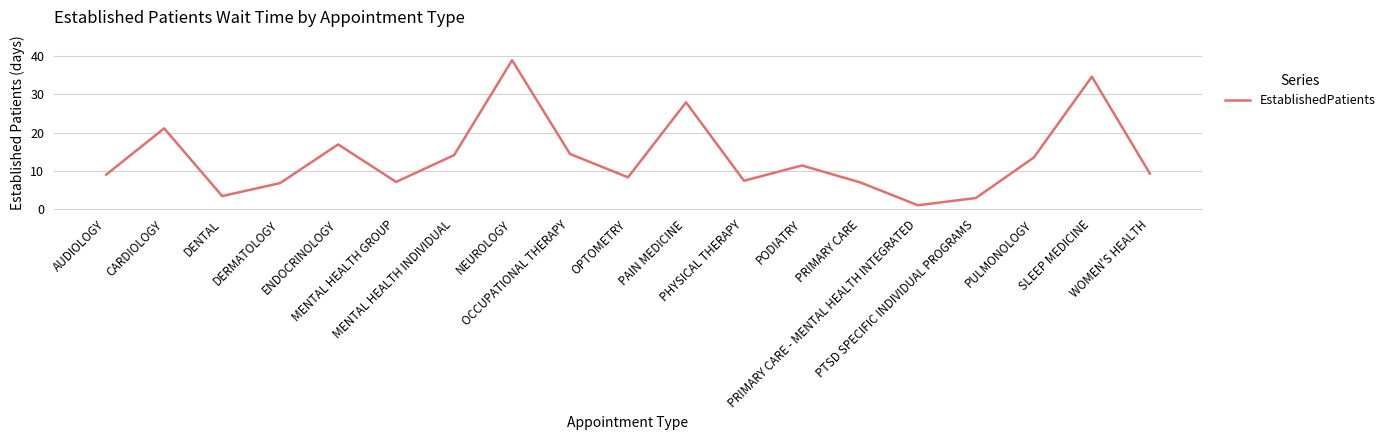

What is the change in value from PODIATRY to PRIMARY CARE - MENTAL HEALTH INTEGRATED?

-10.4